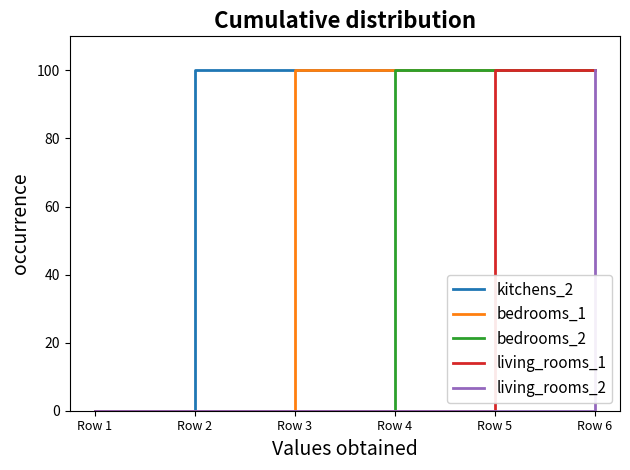

The kitchens_2 series shows 134 at Row 5. True or false?

False